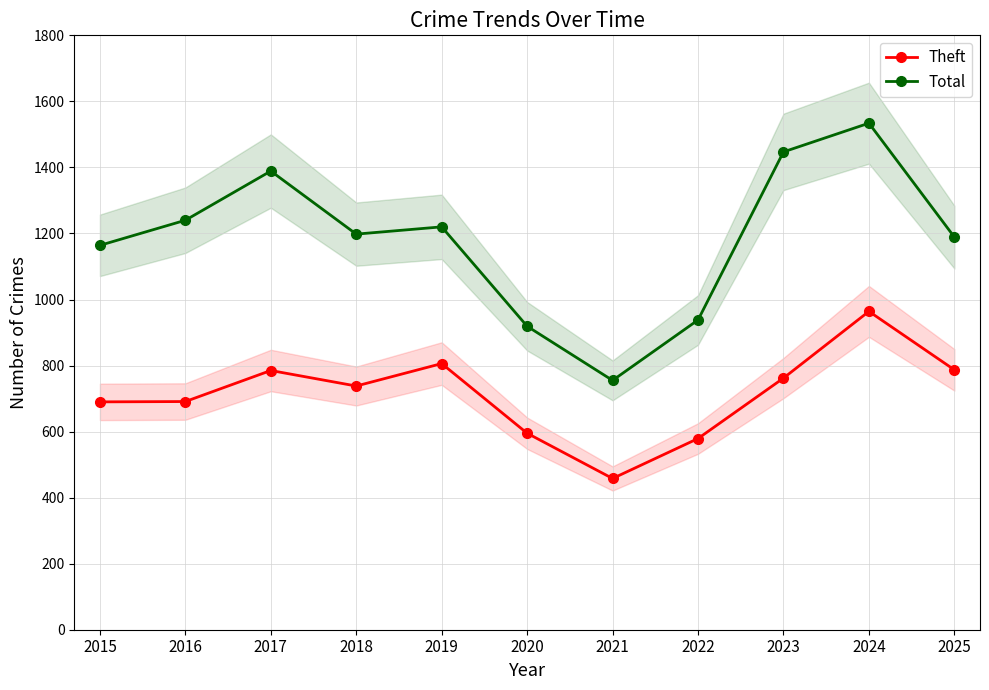

At which category is the sum across all series the highest?

2024